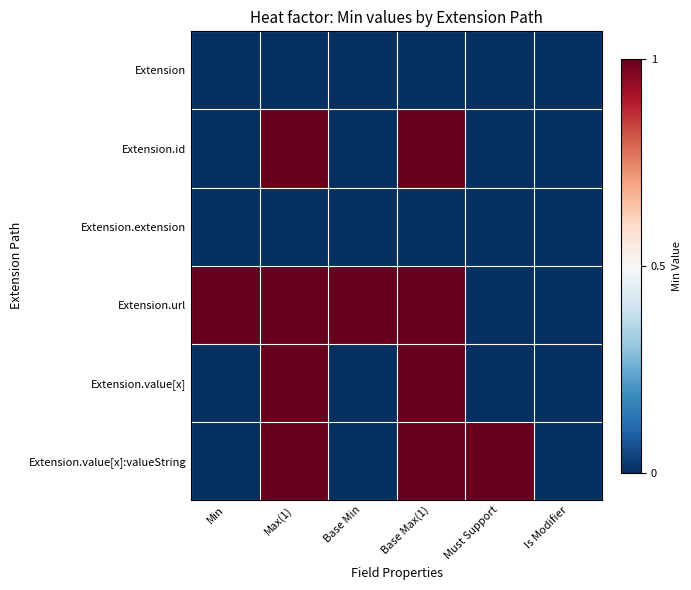

Reading right to left, extract all data points from this chart.

Extension: Is Modifier=0	Must Support=0	Base Max(1)=0	Base Min=0	Max(1)=0	Min=0
Extension.id: Is Modifier=0	Must Support=0	Base Max(1)=1	Base Min=0	Max(1)=1	Min=0
Extension.extension: Is Modifier=0	Must Support=0	Base Max(1)=0	Base Min=0	Max(1)=0	Min=0
Extension.url: Is Modifier=0	Must Support=0	Base Max(1)=1	Base Min=1	Max(1)=1	Min=1
Extension.value[x]: Is Modifier=0	Must Support=0	Base Max(1)=1	Base Min=0	Max(1)=1	Min=0
Extension.value[x]:valueString: Is Modifier=0	Must Support=1	Base Max(1)=1	Base Min=0	Max(1)=1	Min=0